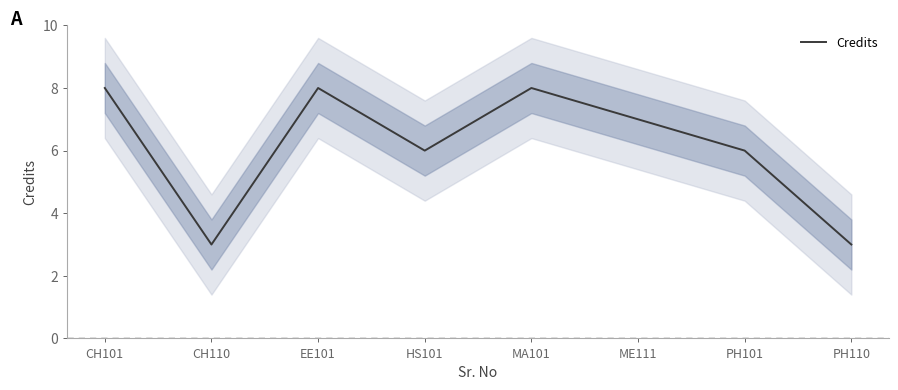

Approximately how many times larger is the value at PH101 compared to HS101?

1.0